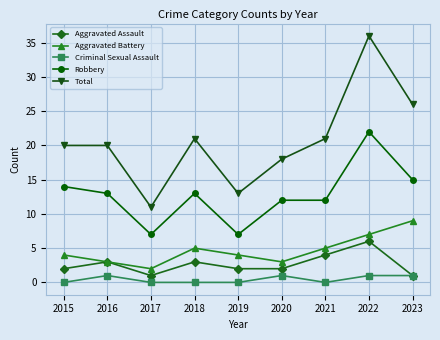

What is the difference between the Criminal Sexual Assault values at 2017 and 2023?

1